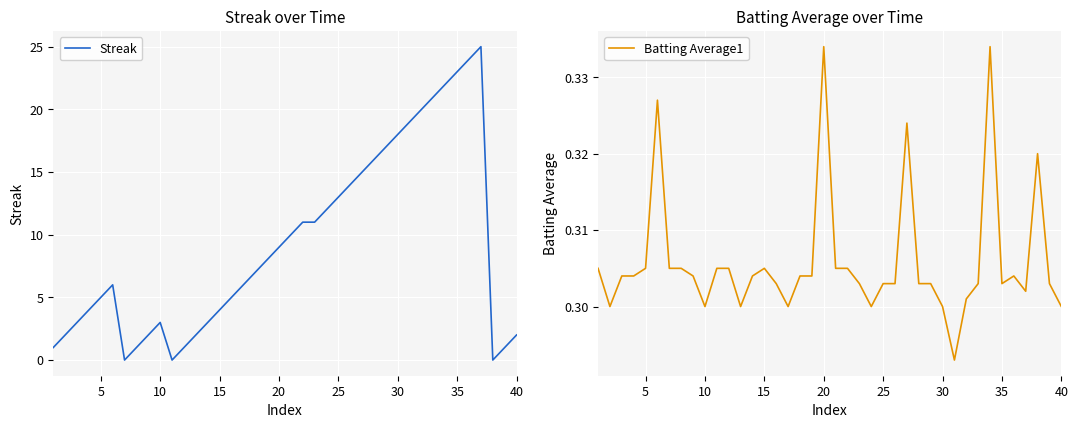

The Batting Average1 series shows 0.4 at 22. True or false?

False